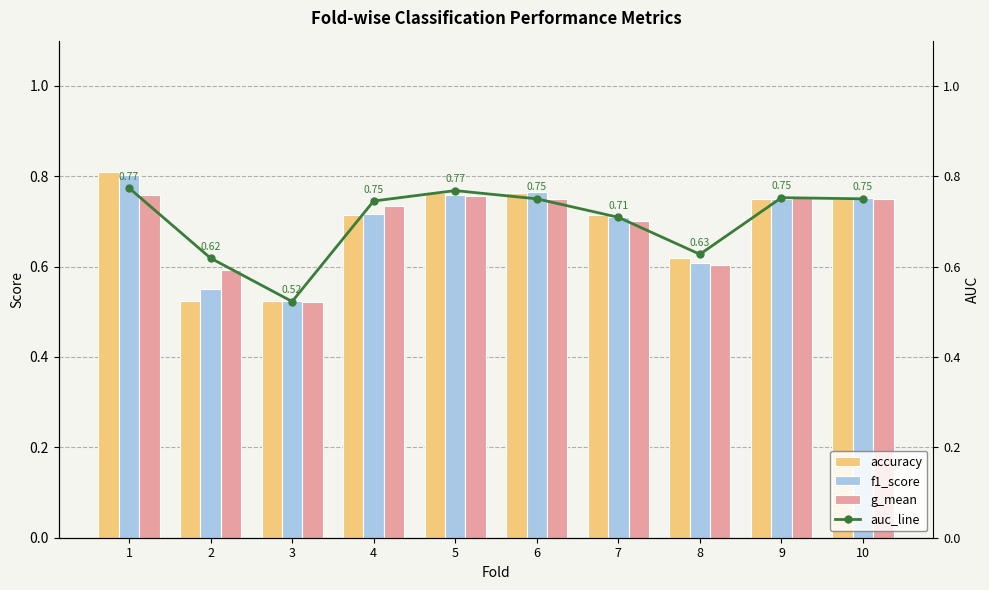

Count the auc_line values in the range 0 to 1.

10